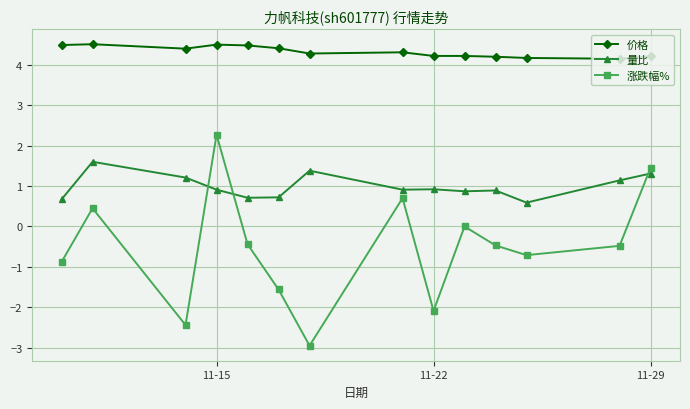

Is this an area chart (filled region under the line)?

No